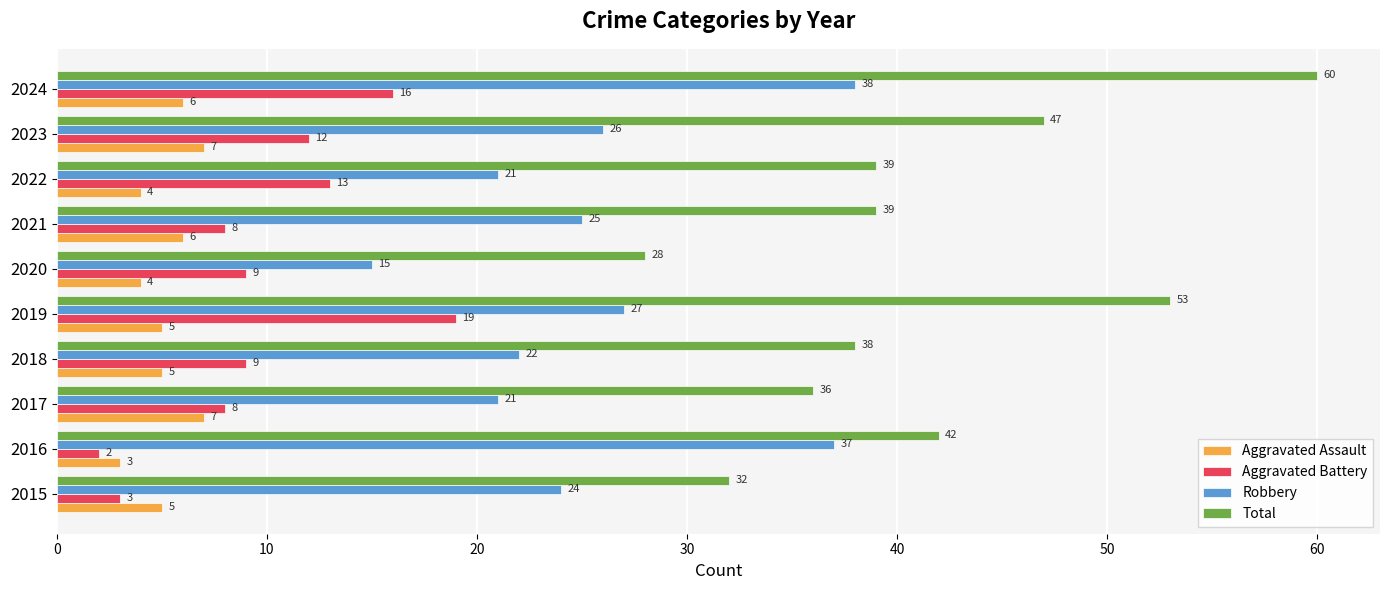

Rank the series by their maximum value, from lowest to highest.

Aggravated Assault, Aggravated Battery, Robbery, Total